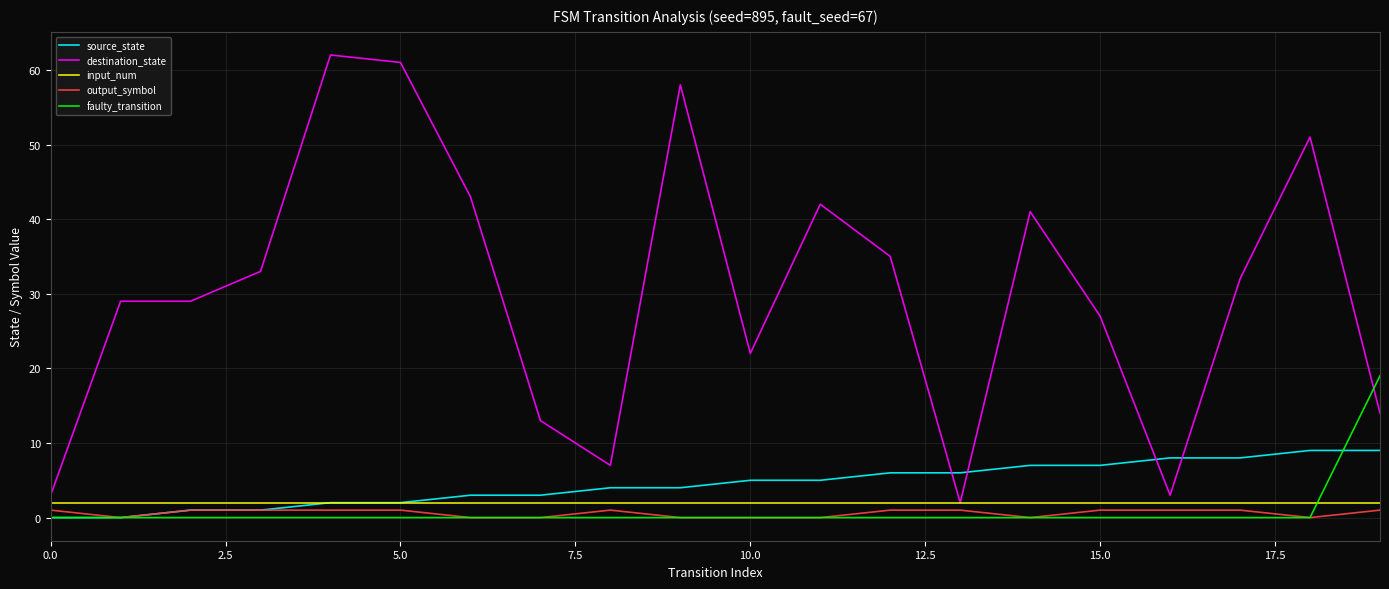

Which series has the largest range (max minus min)?

destination_state